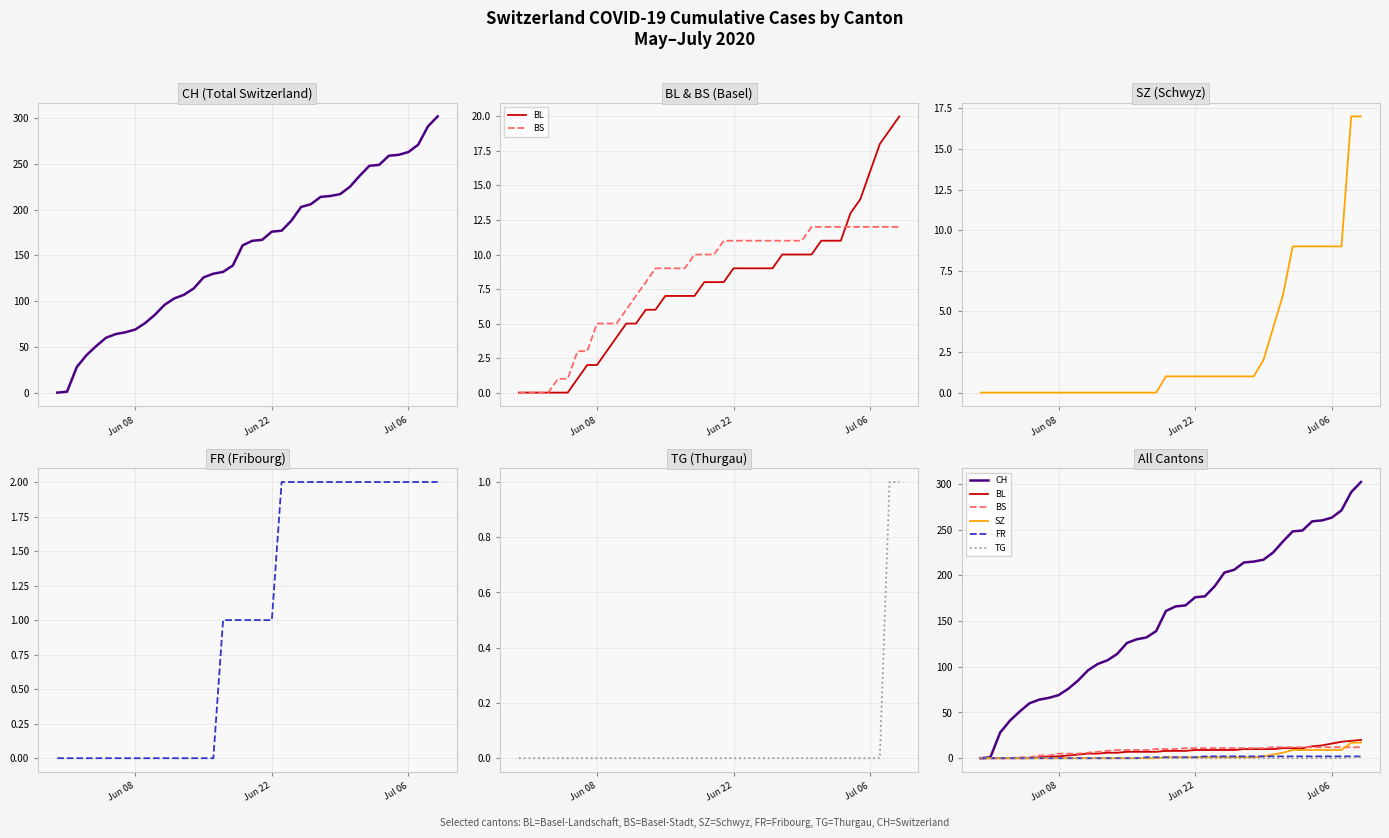

True or false: SZ and BL intersect in this chart.

False